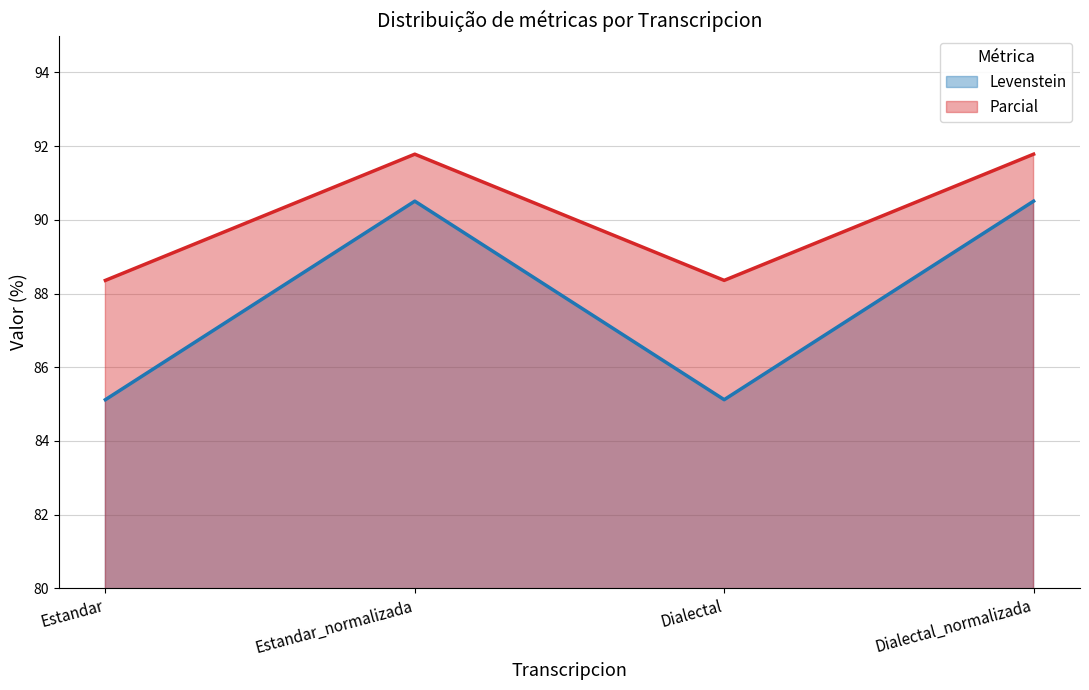

What is the difference between the maximum and minimum values in the Levenstein series?

5.4